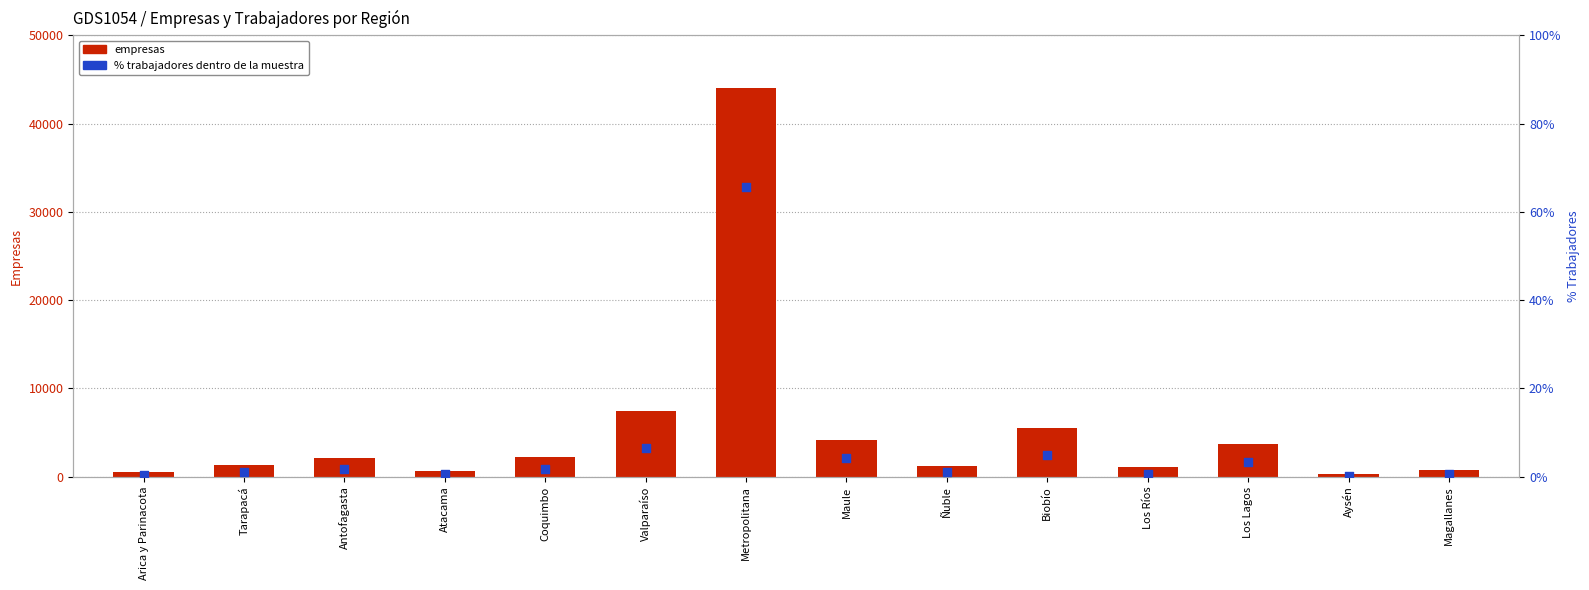

Which series reaches the minimum Y coordinate?

pc_trabajadores